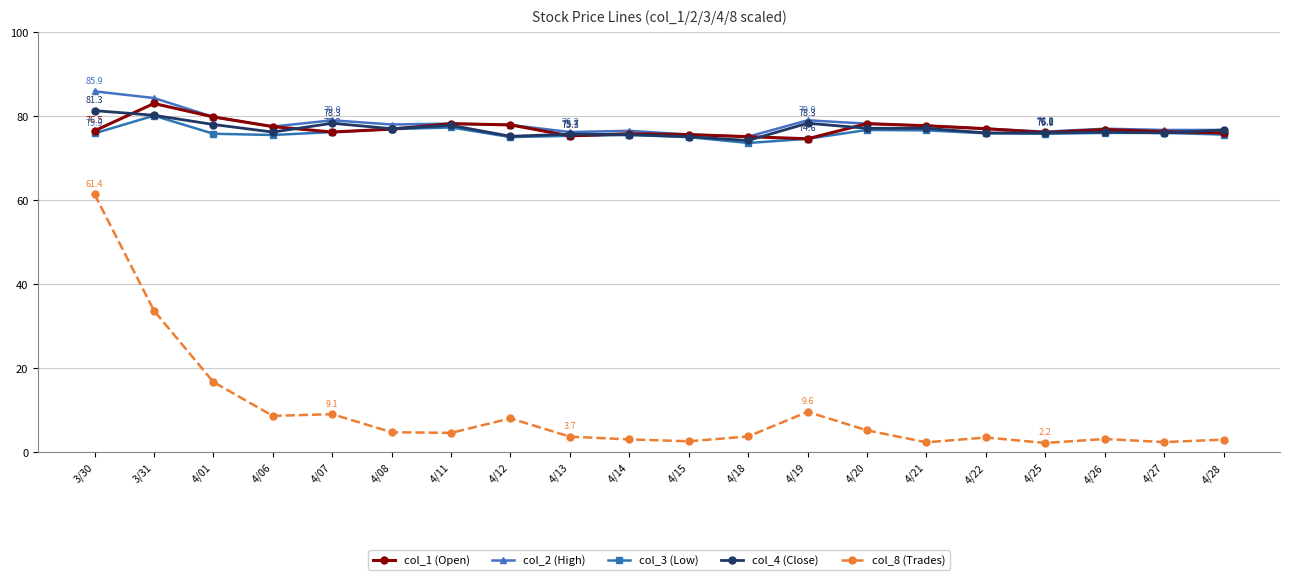

What is the label of the 6th point from the left?

4/08